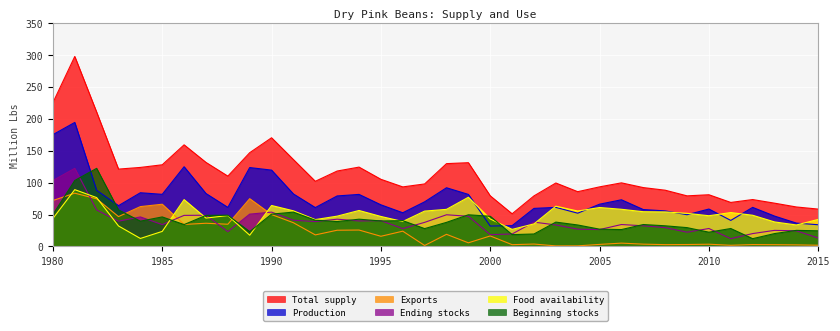

Rank the series by their maximum value, from highest to lowest.

Total supply, Production, Ending stocks, Beginning stocks, Food availability, Exports